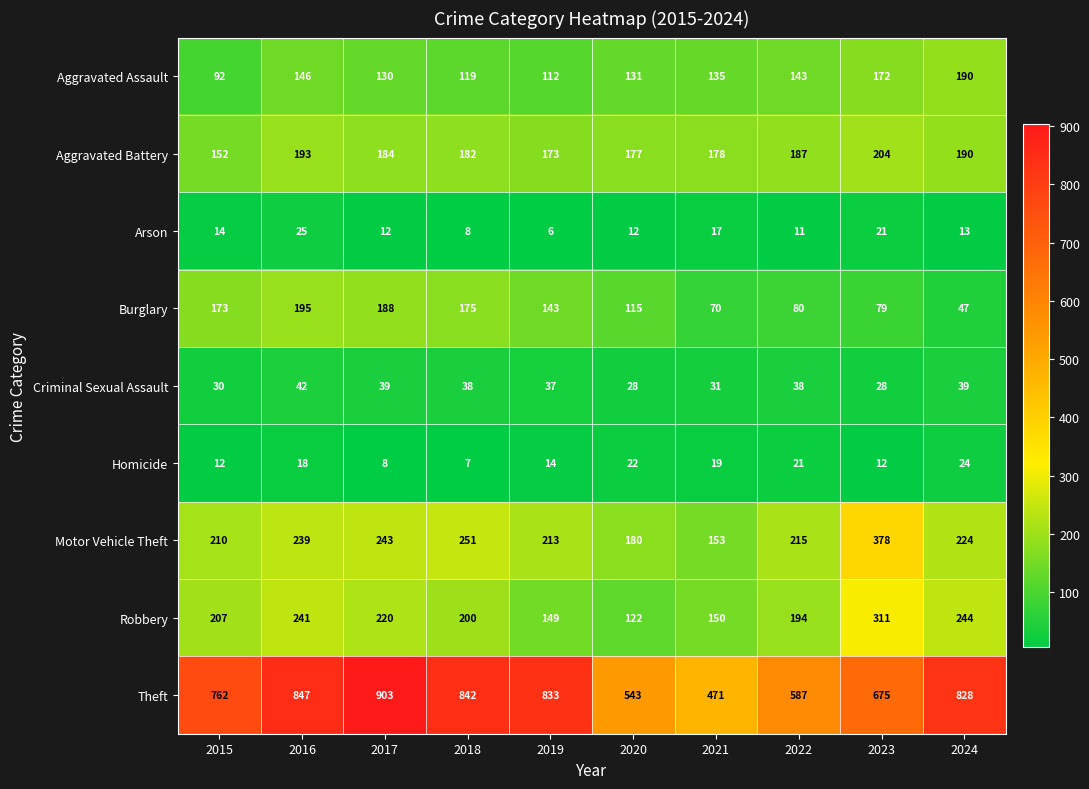

Rank the series at 2019 from lowest to highest value.

Arson, Homicide, Criminal Sexual Assault, Aggravated Assault, Burglary, Robbery, Aggravated Battery, Motor Vehicle Theft, Theft